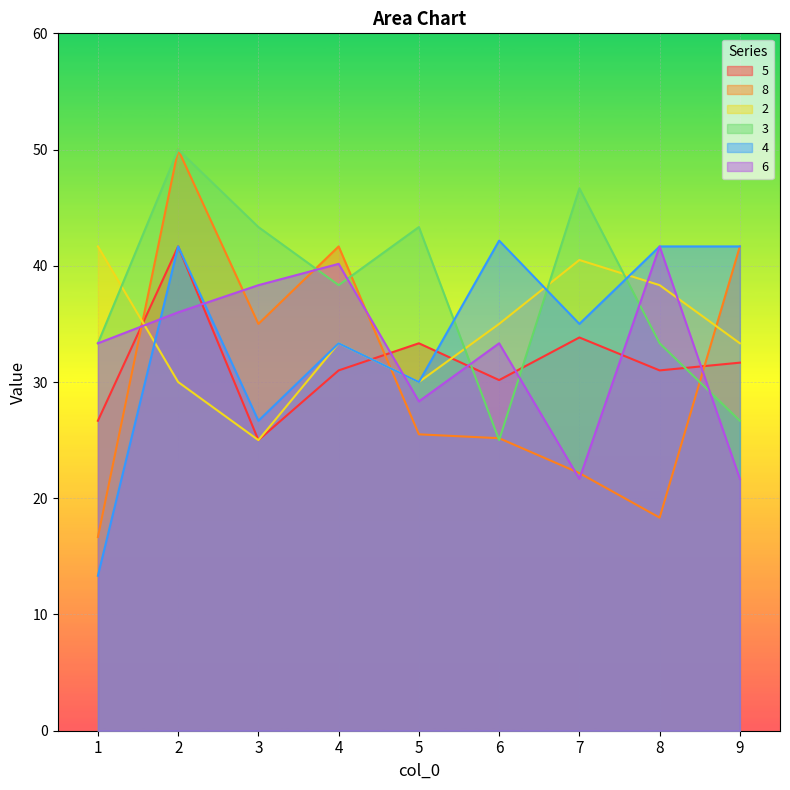

What is the lowest value of the 2 series?

25.0